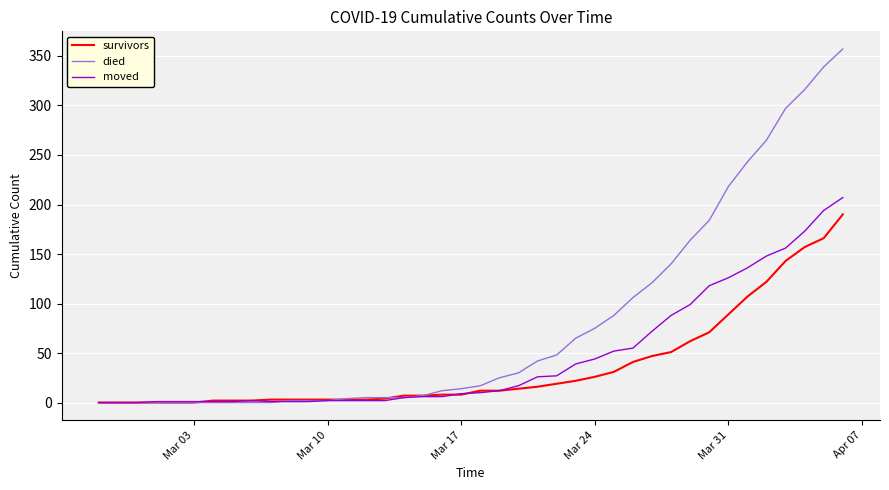

Rank the series by their average value, from highest to lowest.

died, moved, survivors